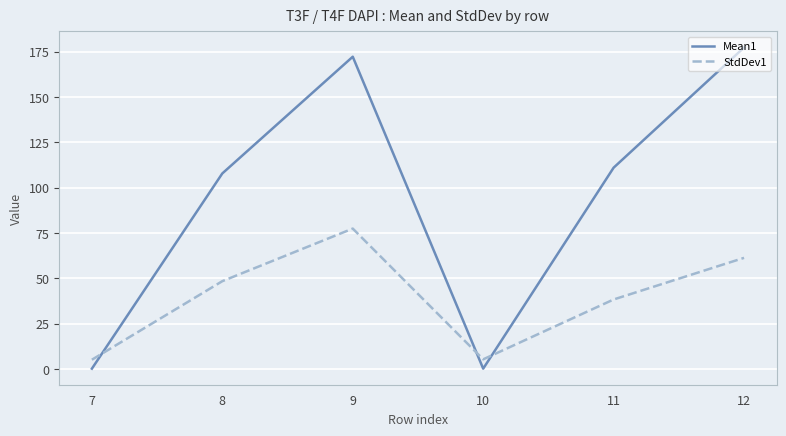

Rank the series at 9 from lowest to highest value.

StdDev1, Mean1